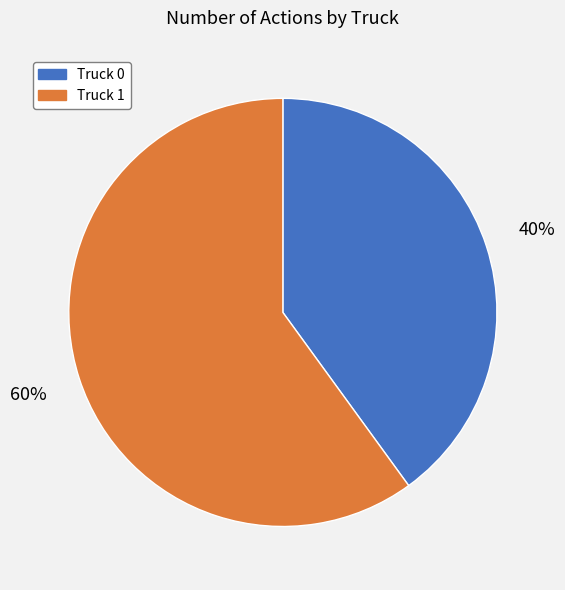

Approximately how many times larger is the value at Truck 1 compared to Truck 0?

1.5